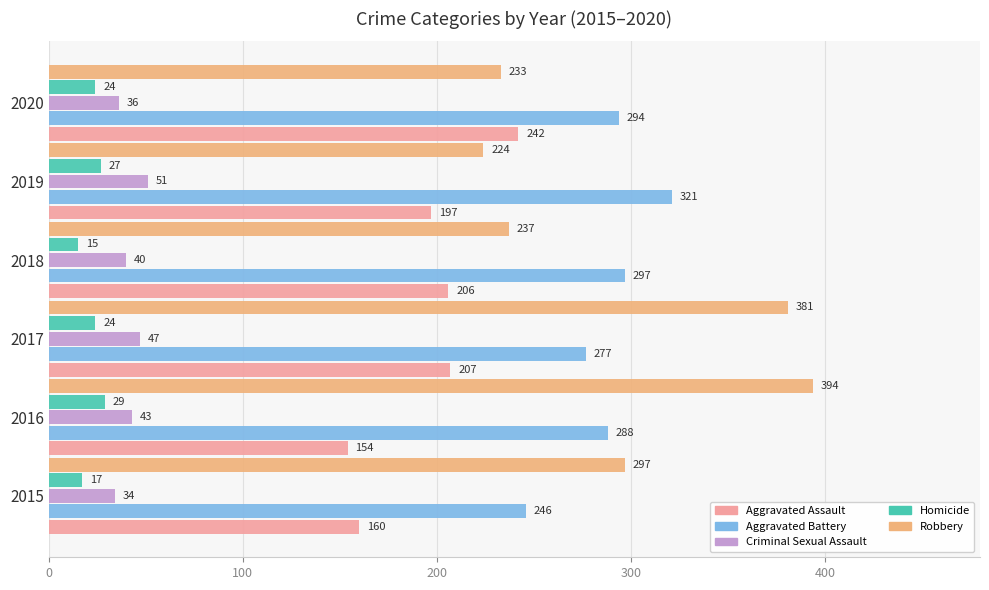

Which series changed the most between 2017 and 2019?

Robbery